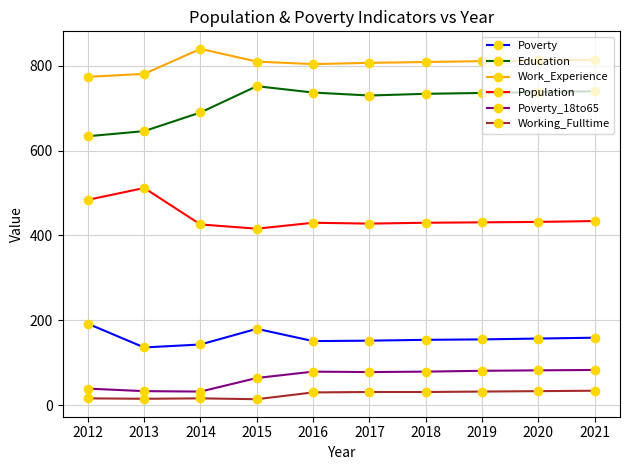

True or false: Work_Experience and Working_Fulltime intersect in this chart.

False